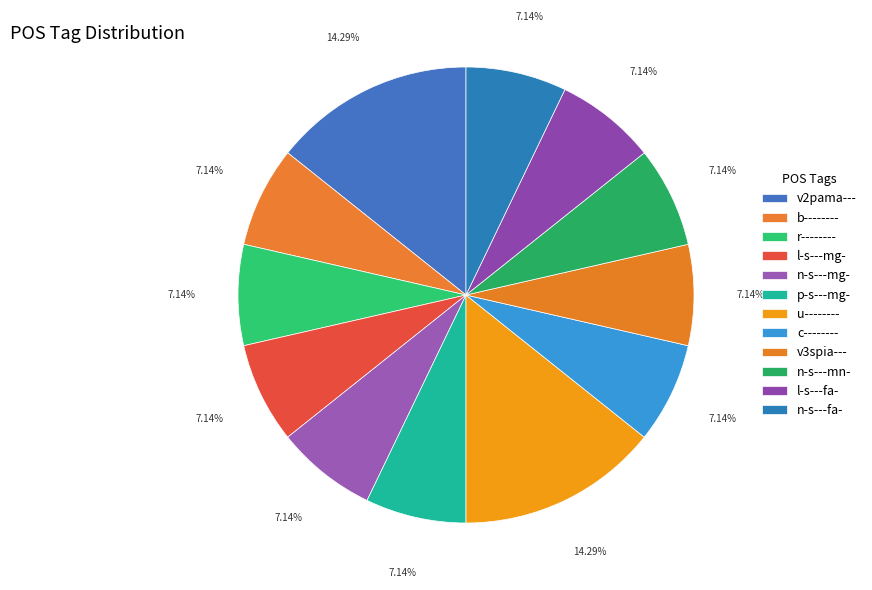

How many segments does this pie chart have?

12